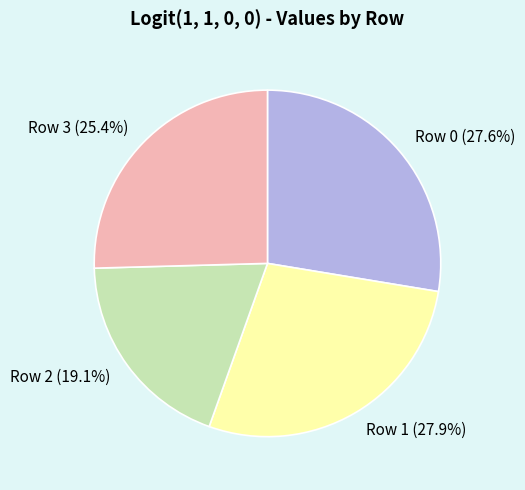

How many slices are in this pie chart?

4